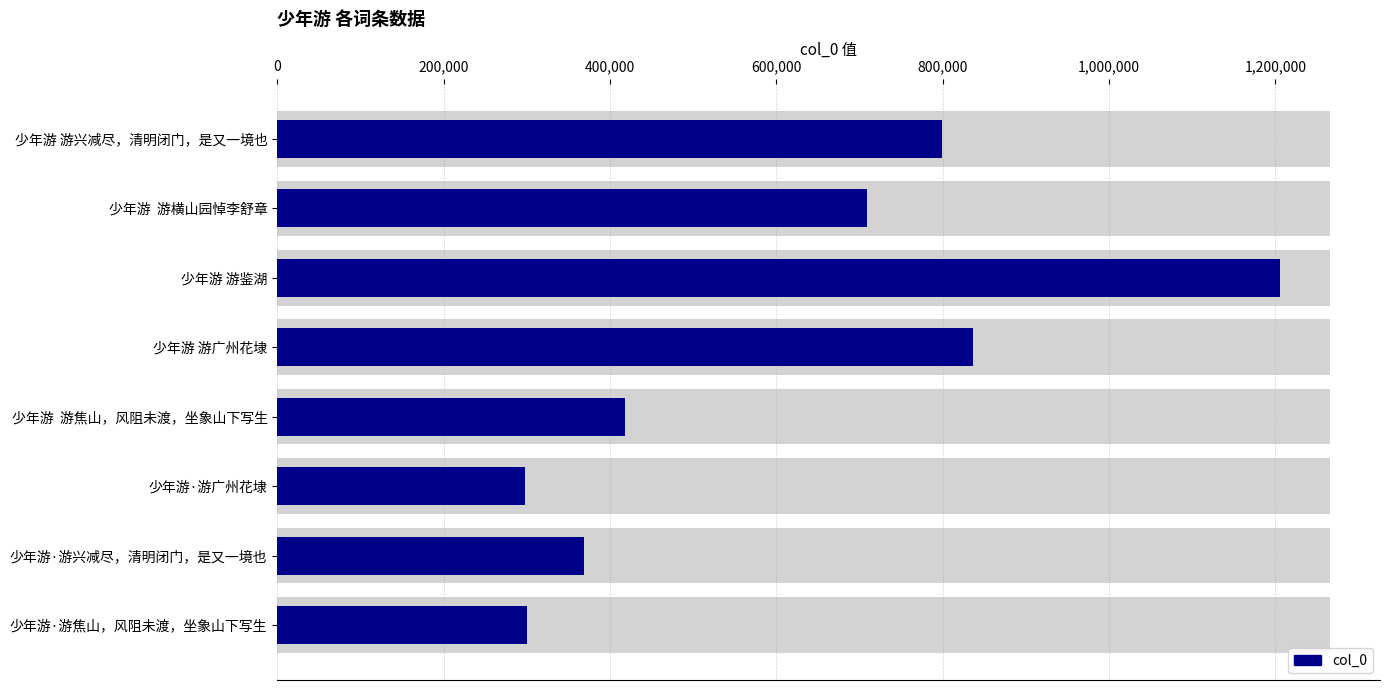

How many bars are there in total?

8